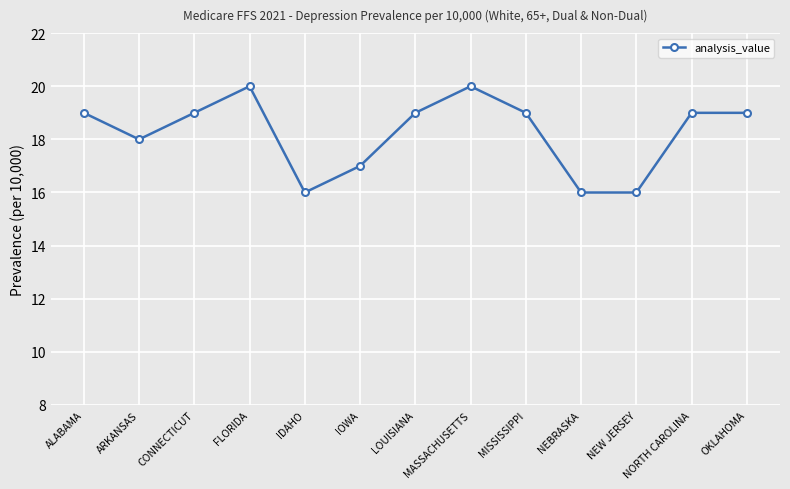

What position from the left is MASSACHUSETTS?

8